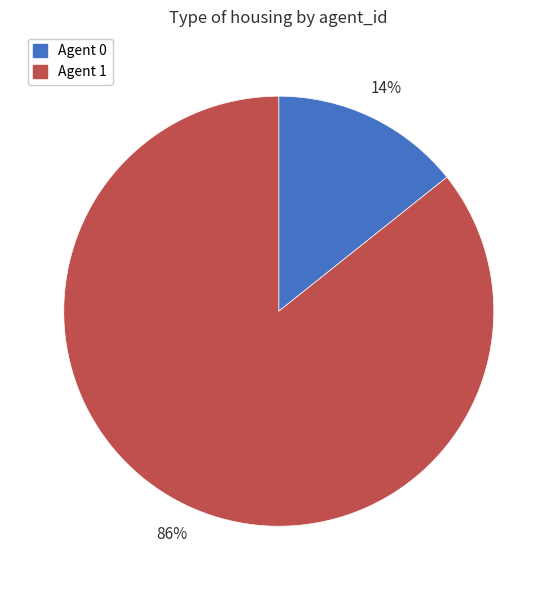

To the nearest percent, what portion does Agent 1 represent?

86%